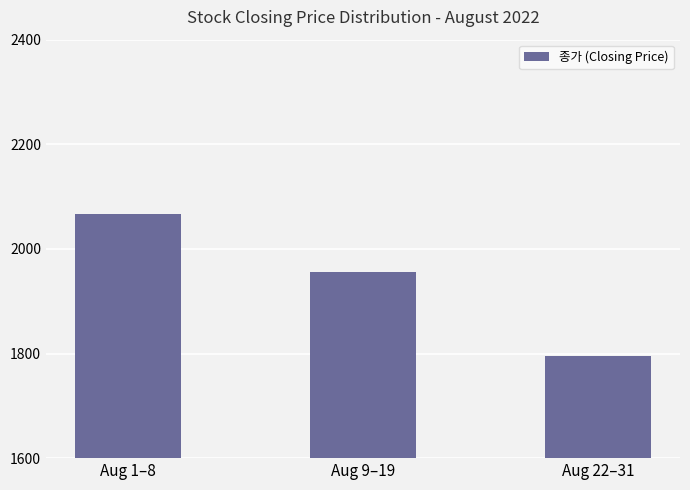

What is the smallest value displayed?

1795